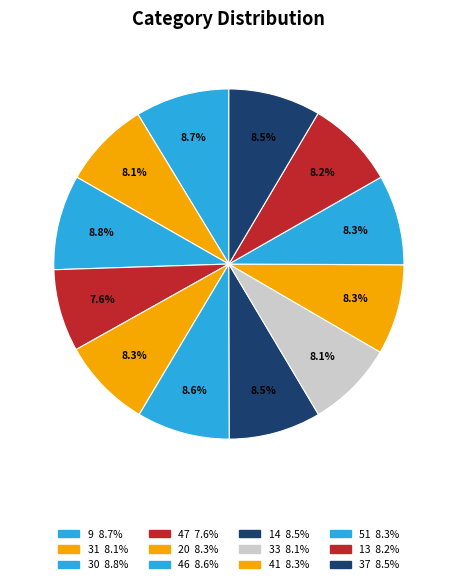

The 20 slice represents 8% of the pie. True or false?

True